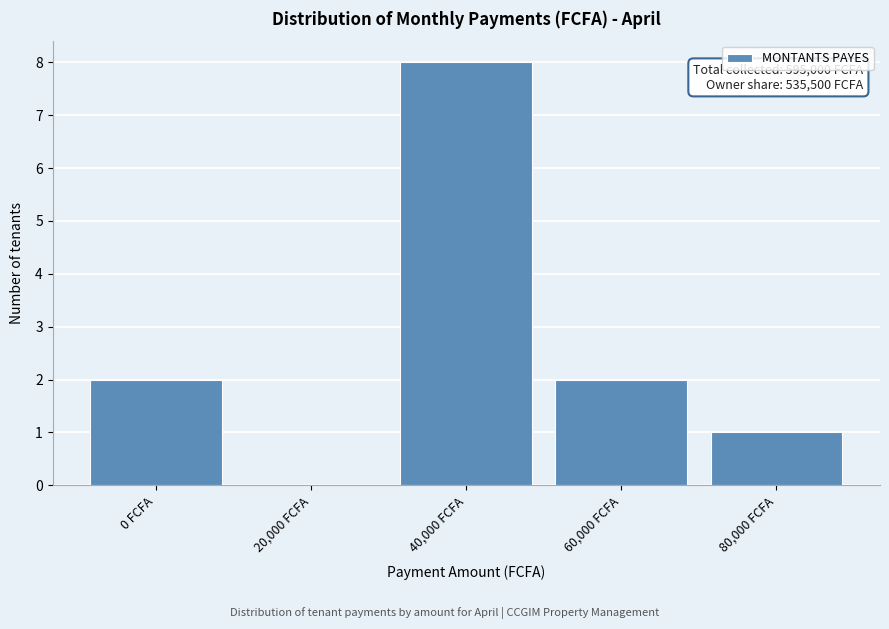

Reading left to right, what are all the values shown in this chart?

0 FCFA=2	20,000 FCFA=0	40,000 FCFA=8	60,000 FCFA=2	80,000 FCFA=1